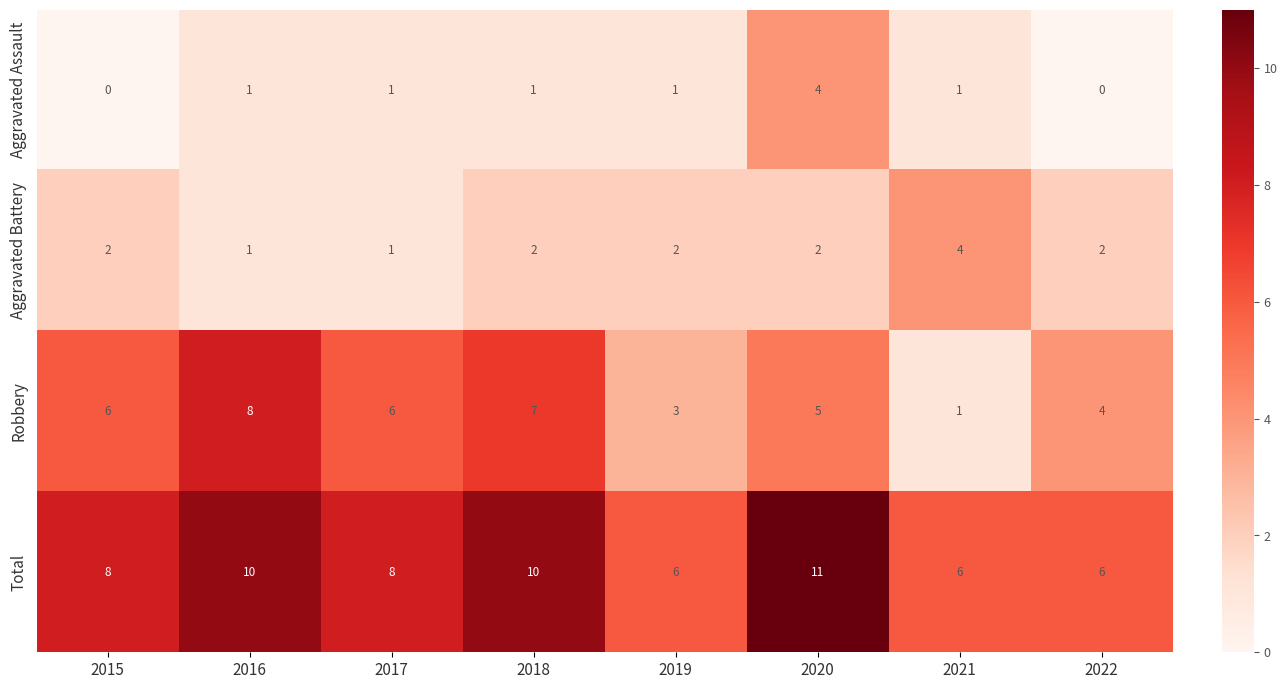

True or false: Total has a value of 10 at 2018.

True